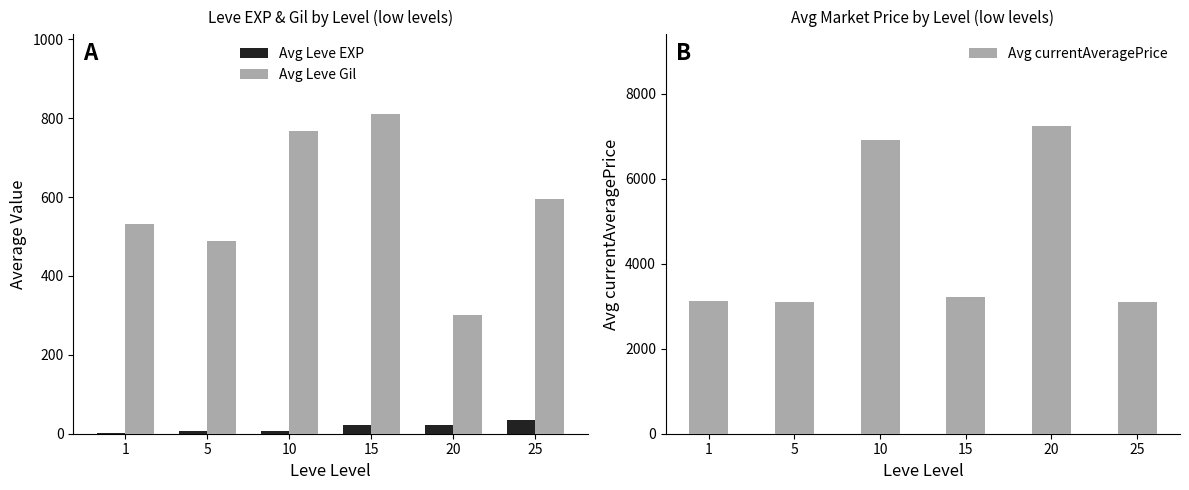

Reading left to right, what are all the values shown in this chart?

Avg Leve EXP: 1.3	6.2	7.7	22.3	23.3	34.7
Avg Leve Gil: 531.7	488.3	768.3	810.0	300.0	595.0
Avg currentAveragePrice: 3131.3	3108.7	6896.7	3225.8	7224.5	3095.8